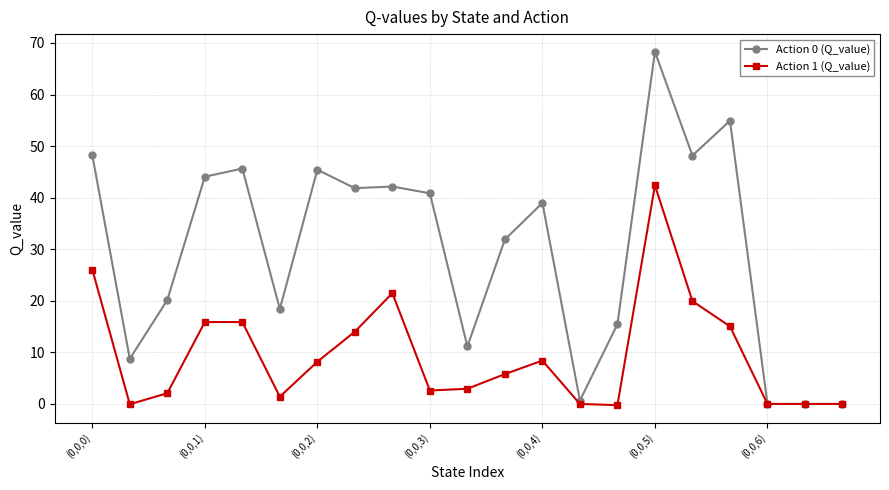

What is the greatest value displayed?

68.3